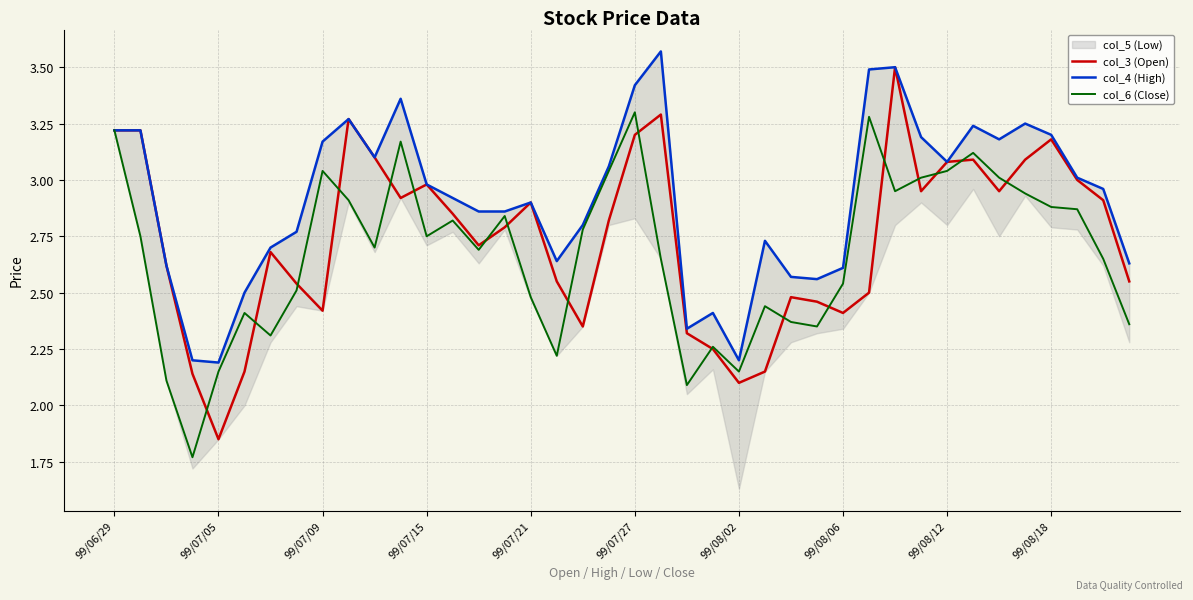

True or false: col_3 (Open) has a value of 2.4 at 99/07/09.

True